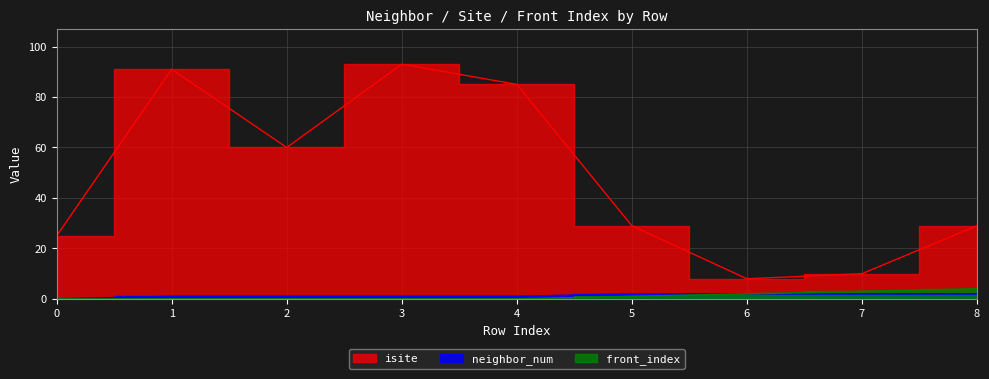

Does the chart display data point markers on the line(s)?

No